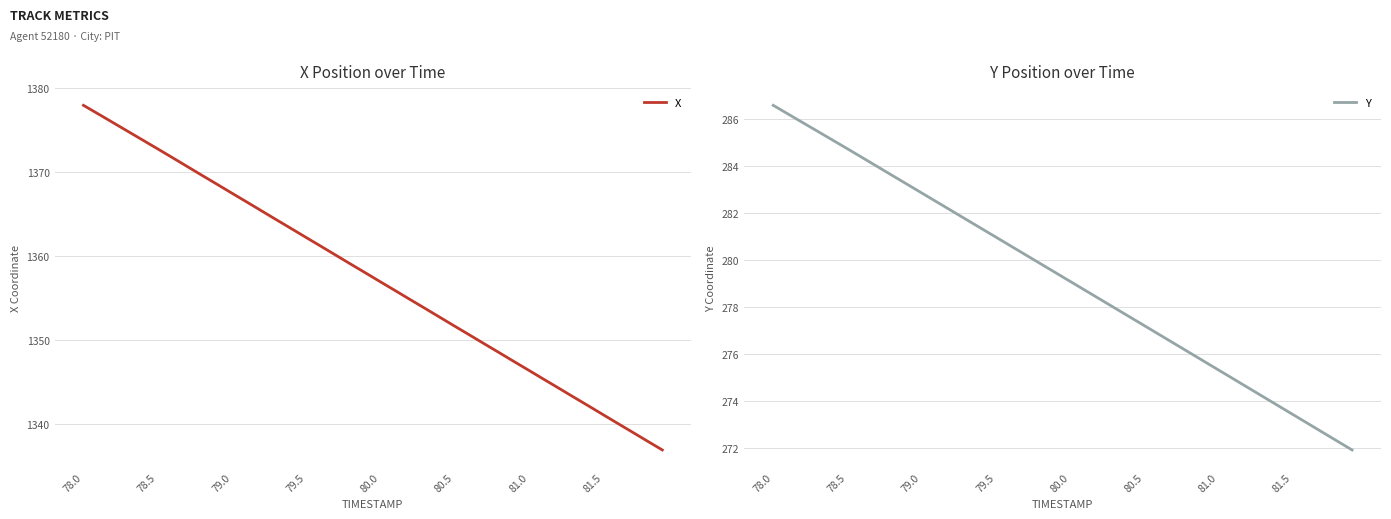

Which series has the widest spread of values?

X